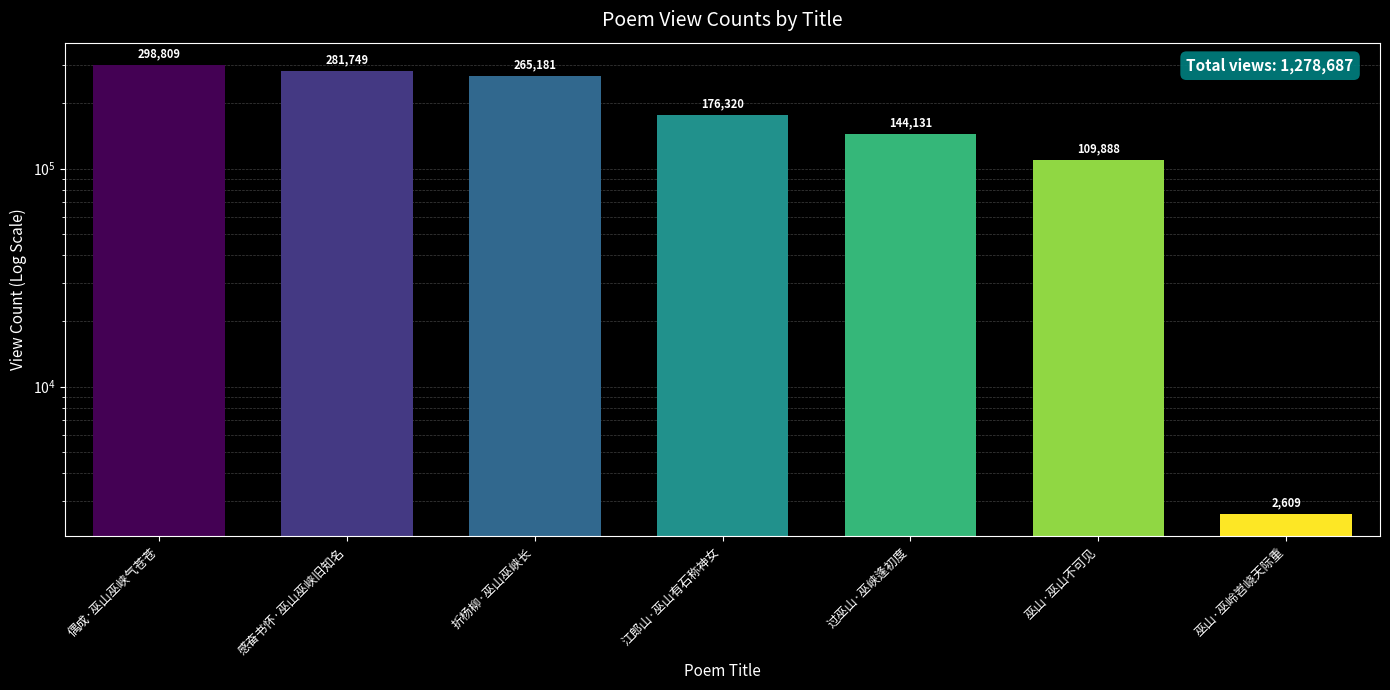

Count the number of categories in the chart.

7